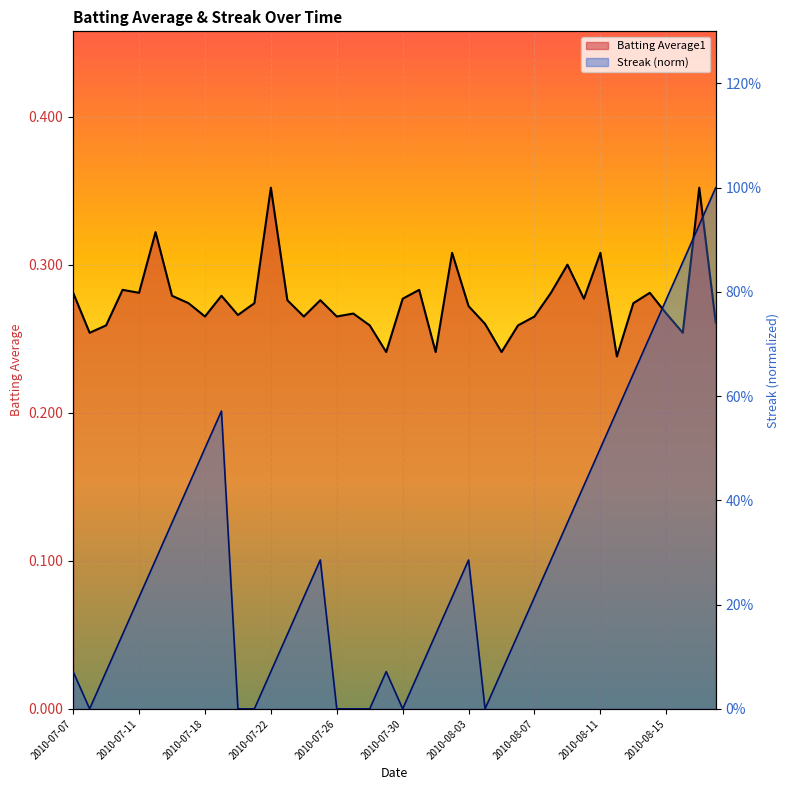

Which series has the largest range (max minus min)?

Streak